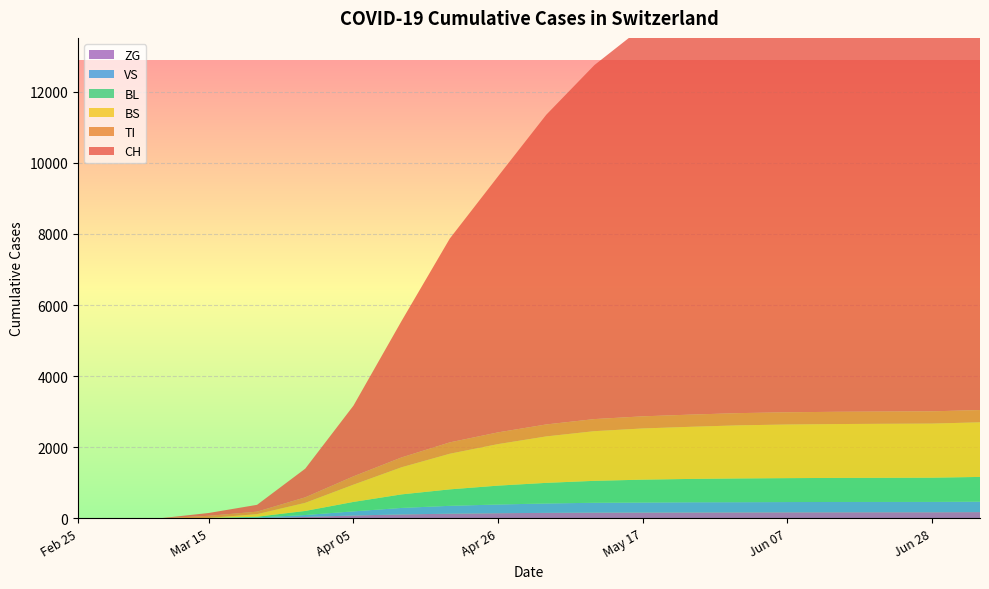

Reading left to right, list all the values displayed in this chart.

CH: 0	0	3	79	192	806	1988	3841	5734	7201	8710	9958	10948	11630	12088	12324	12440	12503	12538	12871
TI: 0	0	0	61	70	155	234	277	320	330	337	340	341	343	344	344	345	345	345	345
BS: 0	0	0	0	73	228	485	763	1002	1168	1306	1397	1440	1466	1494	1508	1515	1519	1522	1536
BL: 0	0	0	5	21	115	266	381	463	531	580	617	643	657	668	673	677	679	681	695
VS: 0	0	0	6	19	54	116	183	221	245	264	277	282	287	287	289	290	290	291	295
ZG: 0	0	0	0	5	39	80	110	131	144	154	161	163	165	167	169	170	171	171	175